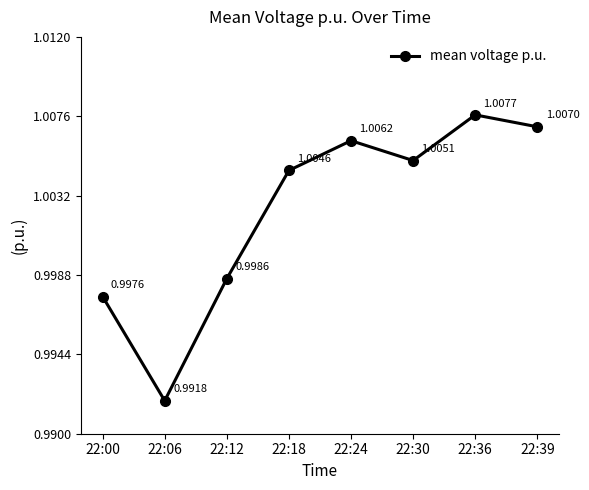

True or false: the data has more than 2 interior local peaks.

False